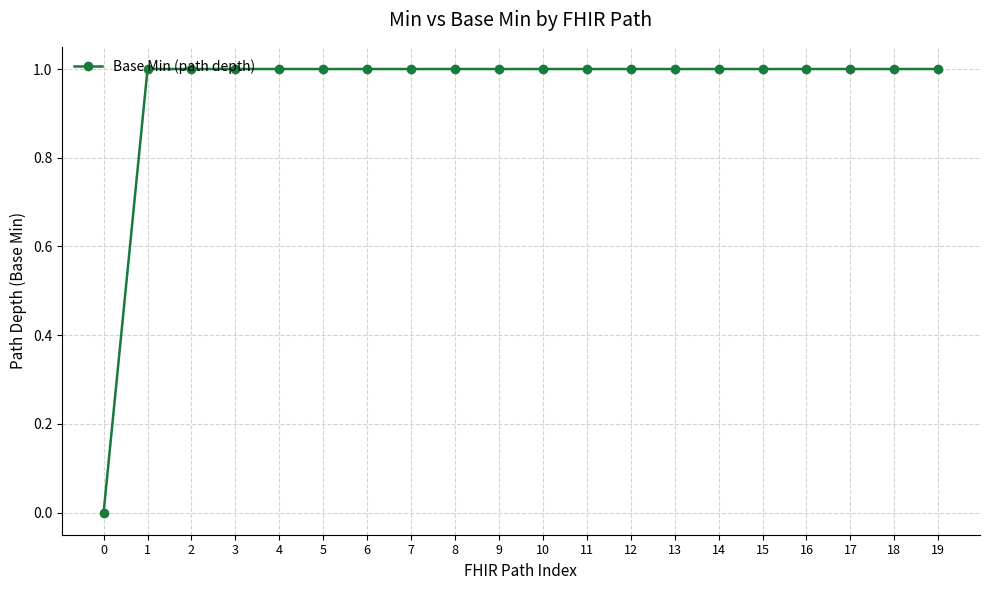

Reading left to right, what are all the values shown in this chart?

0=0	1=1	2=1	3=1	4=1	5=1	6=1	7=1	8=1	9=1	10=1	11=1	12=1	13=1	14=1	15=1	16=1	17=1	18=1	19=1